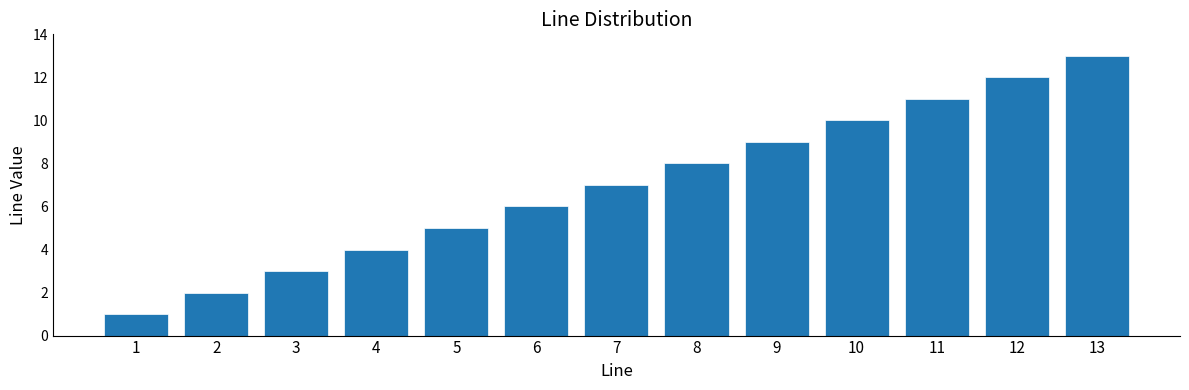

True or false: the data shows 9 at 6.

False